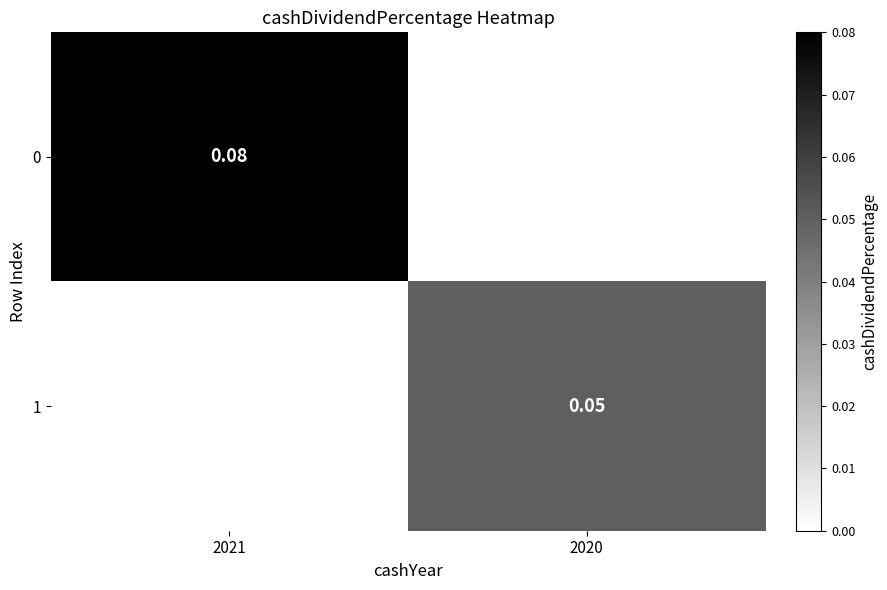

How many categories are shown in the chart?

2